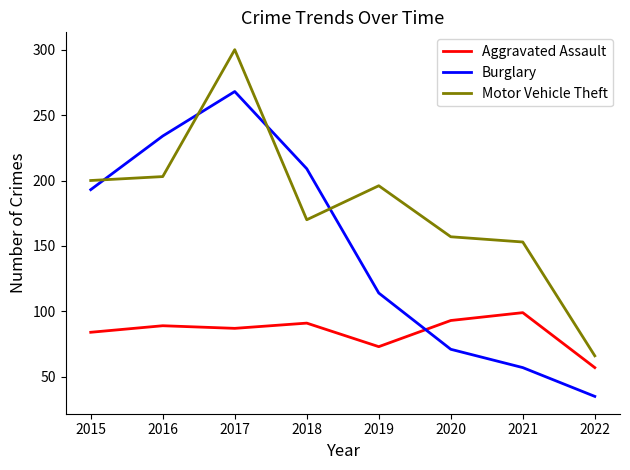

Which series changed the most between 2019 and 2020?

Burglary